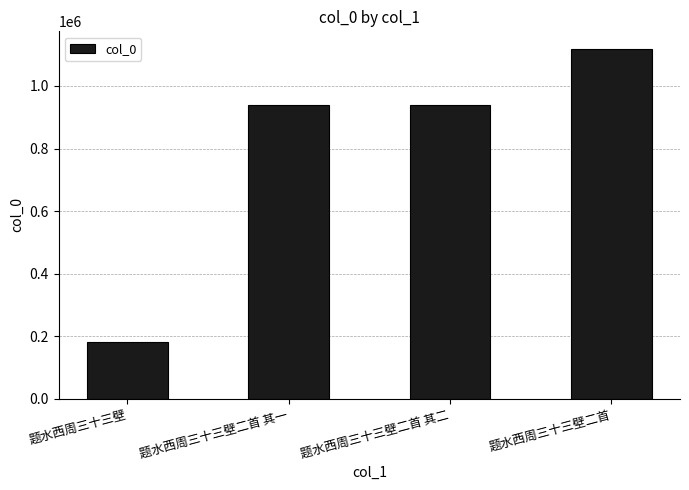

What is the label of the 3rd bar from the right?

题水西周三十三壁二首 其一